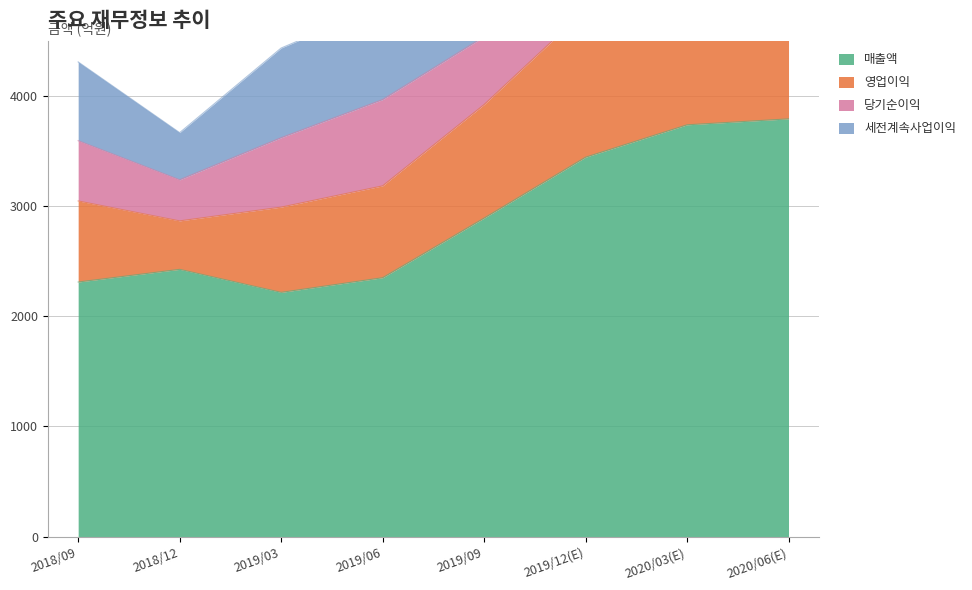

True or false: 매출액 and 영업이익 intersect in this chart.

False